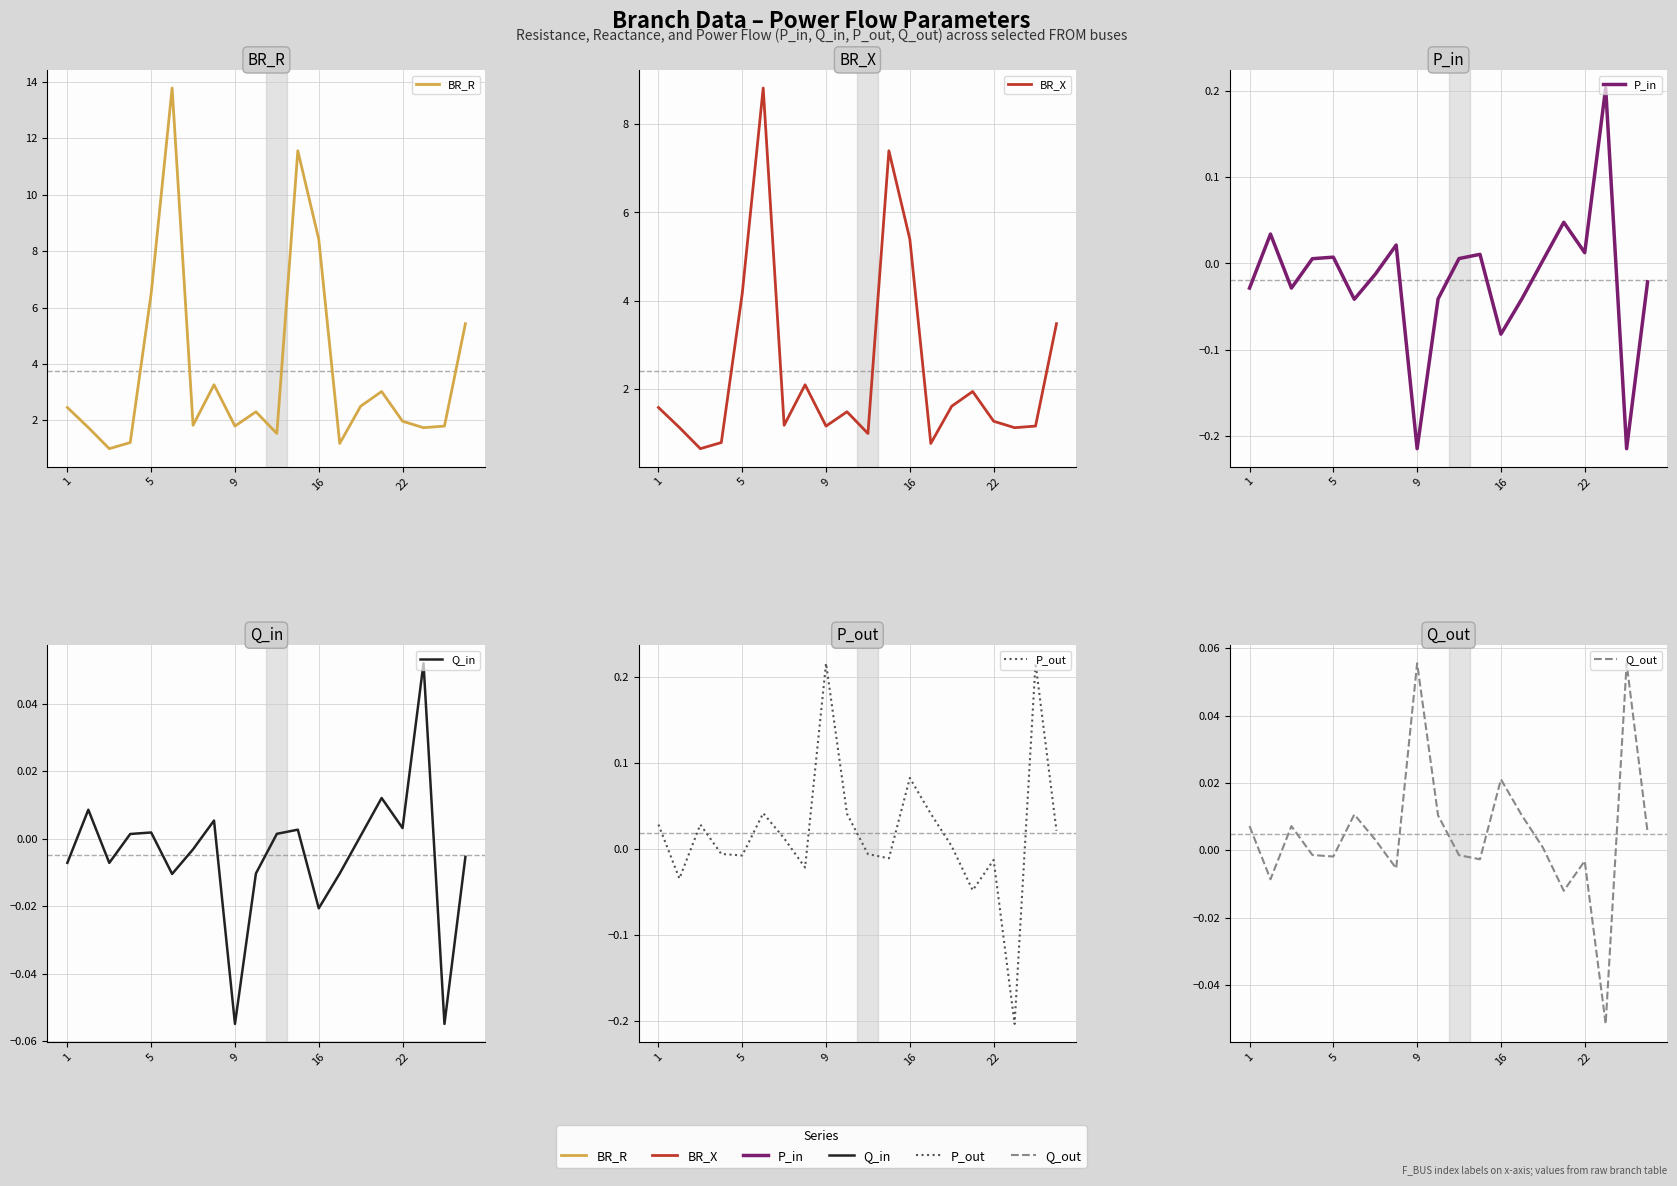

What is the average value of the BR_X series?

2.4